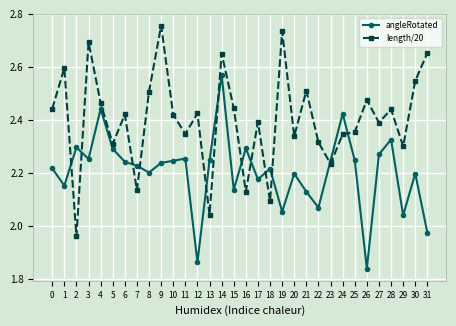

Where is the first local maximum for length/20?

1